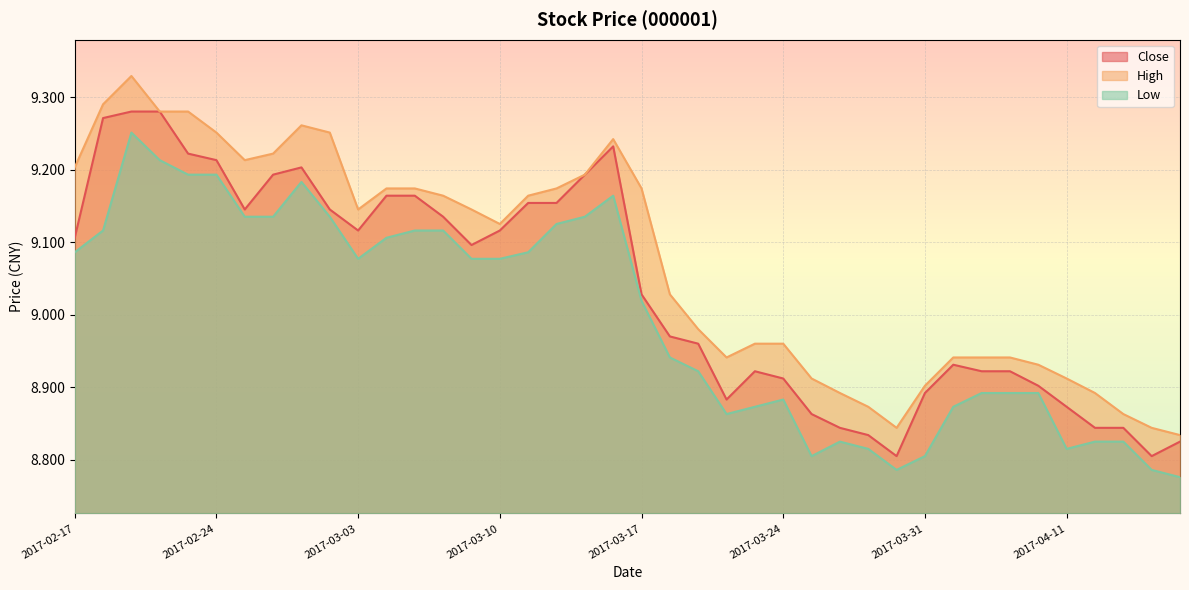

What is the sum of all High values?

362.8